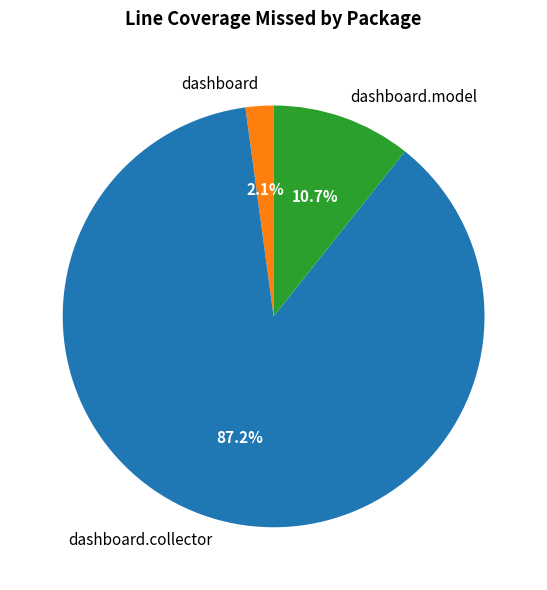

Count the number of slices in the pie.

3